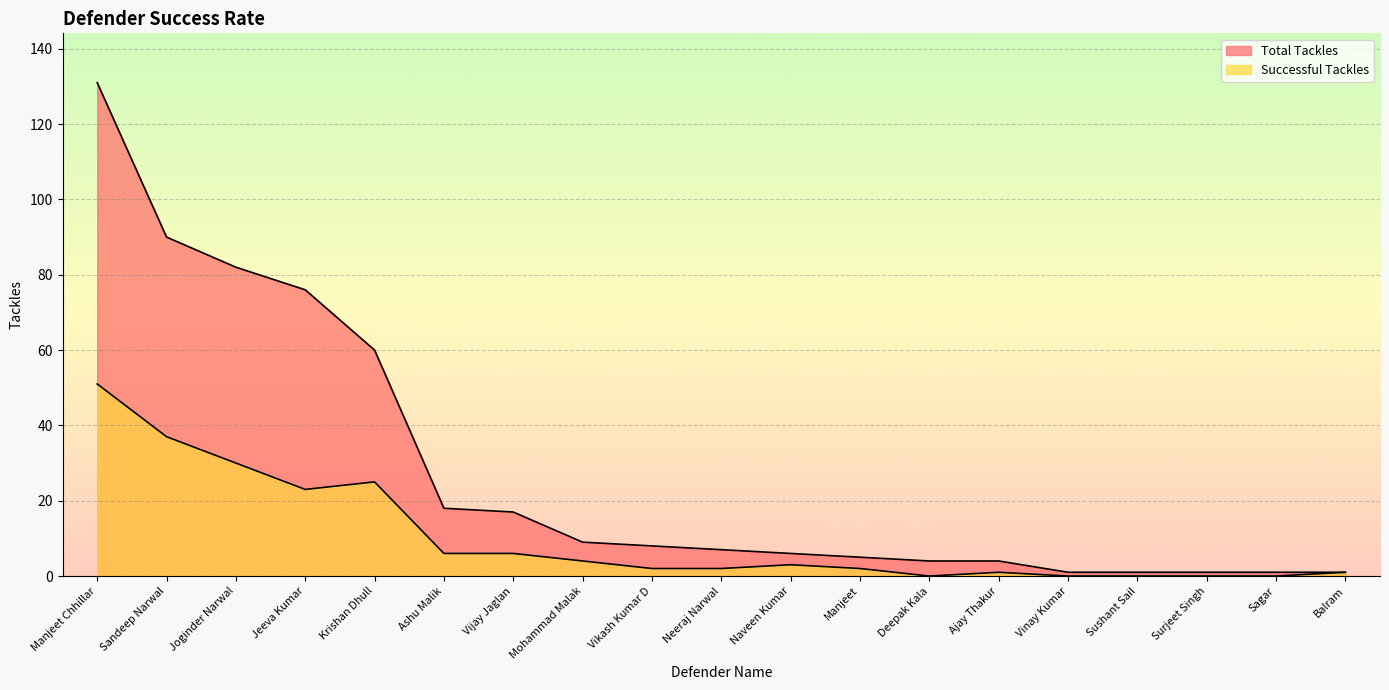

What is the label of the 2nd point from the right?

Sagar